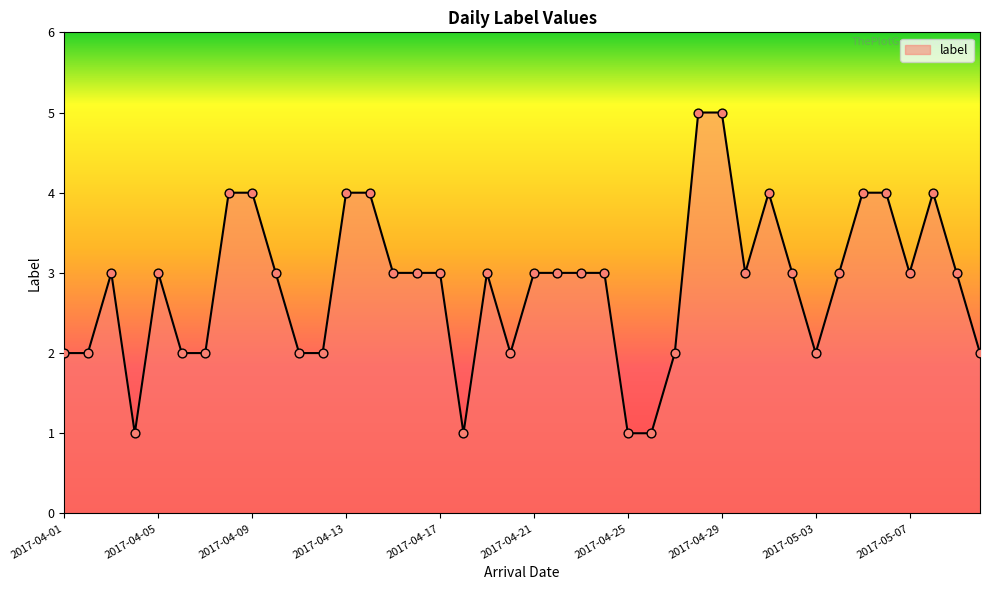

What is the difference between the maximum and minimum values?

4